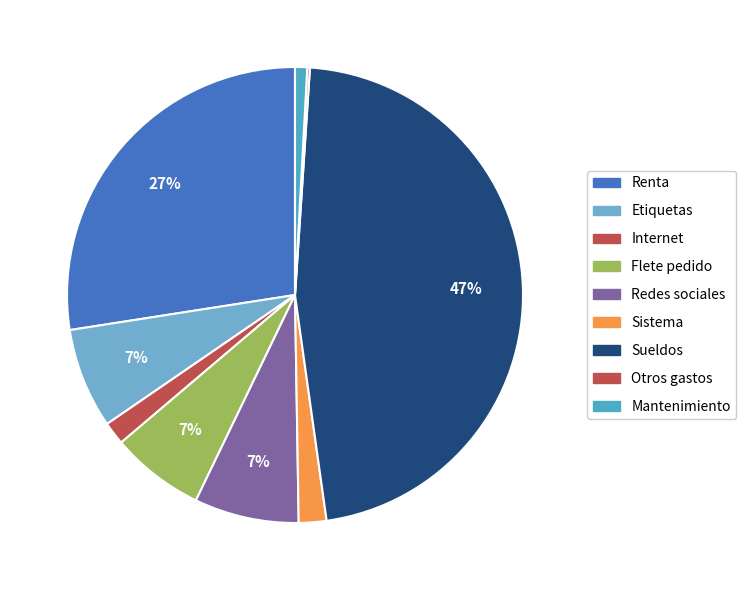

Count the number of slices in the pie.

9